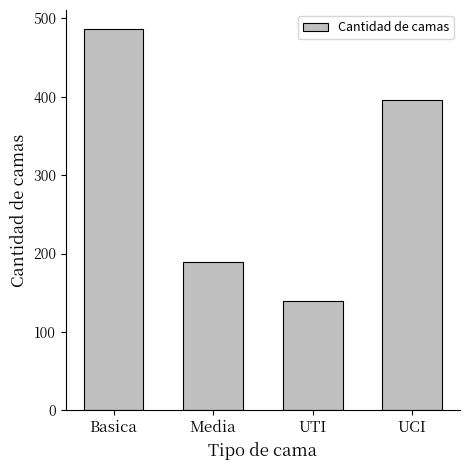

At which label does the data first exceed 395?

Basica